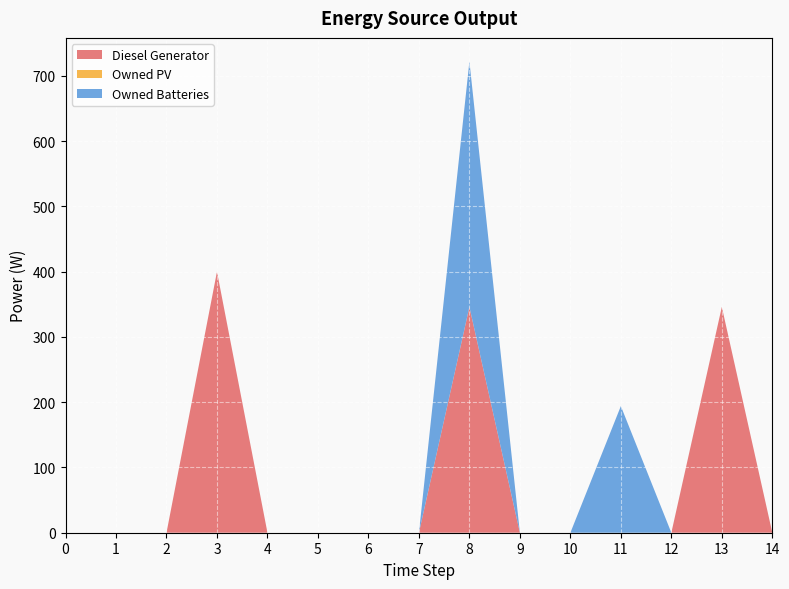

Reading left to right, extract all data points from this chart.

Diesel Generator: 0	0	0	400	0	0	0	0	346	0	0	0	0	346	0
Owned PV: 0	0	0	0	0	0	0	0	0	0	0	0	0	0	0
Owned Batteries: 0	0	0	0	0	0	0	0	376	0	0	194	0	0	0